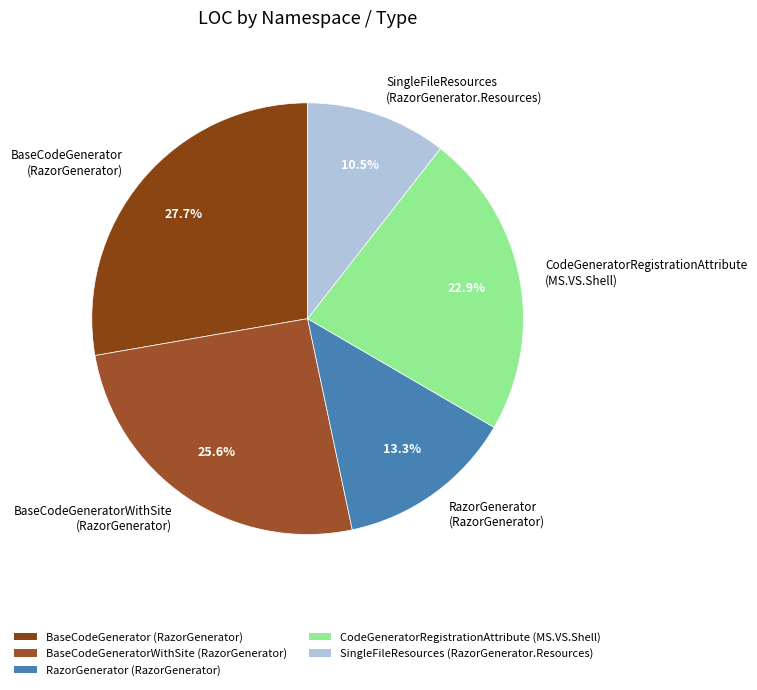

Is there a majority slice in this chart?

No